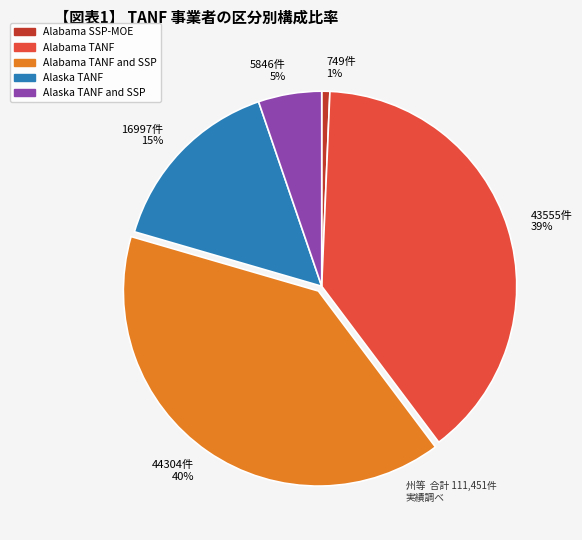

Which slice is the largest?

44304件 40%